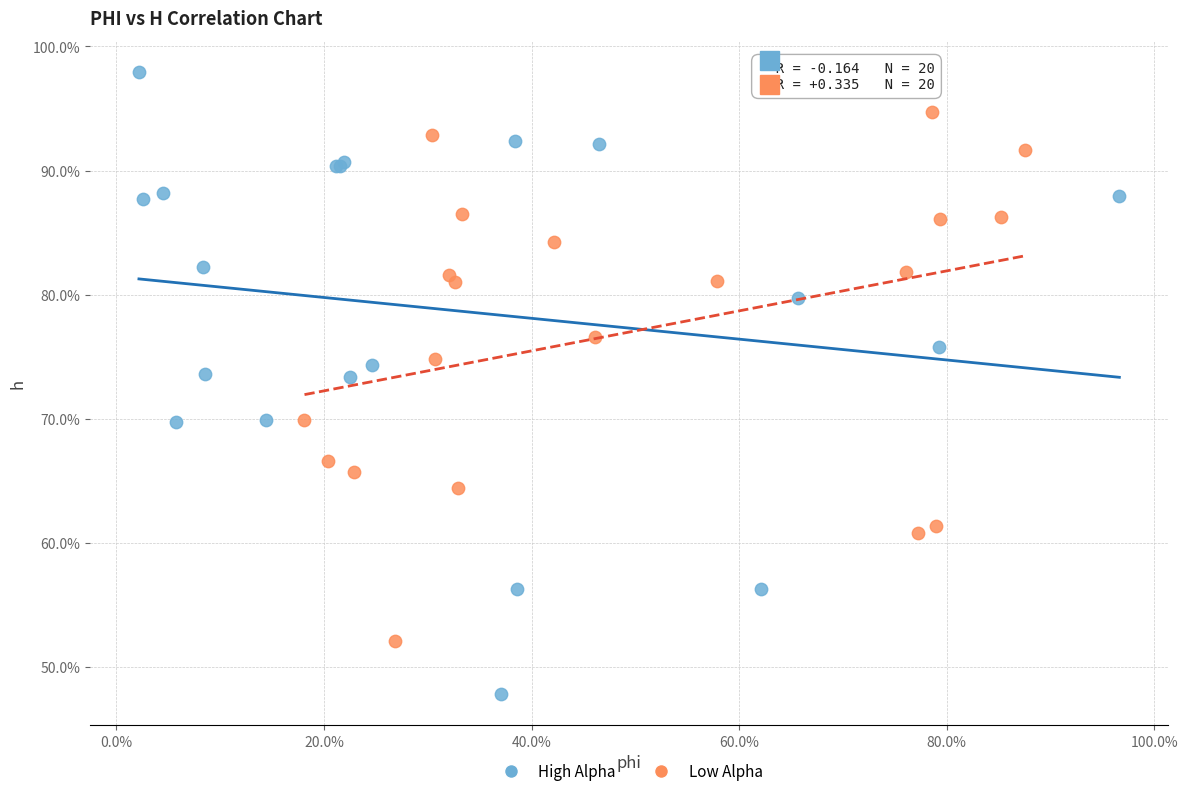

What are all the series names shown in the legend?

High Alpha, Low Alpha